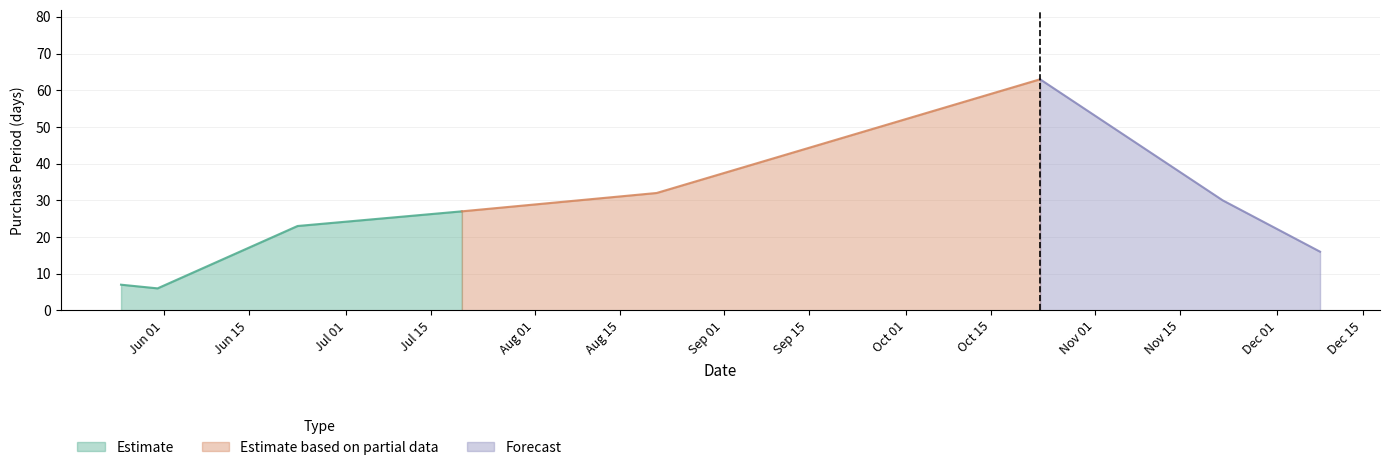

What is the approximate value at 2017-06-23?

23